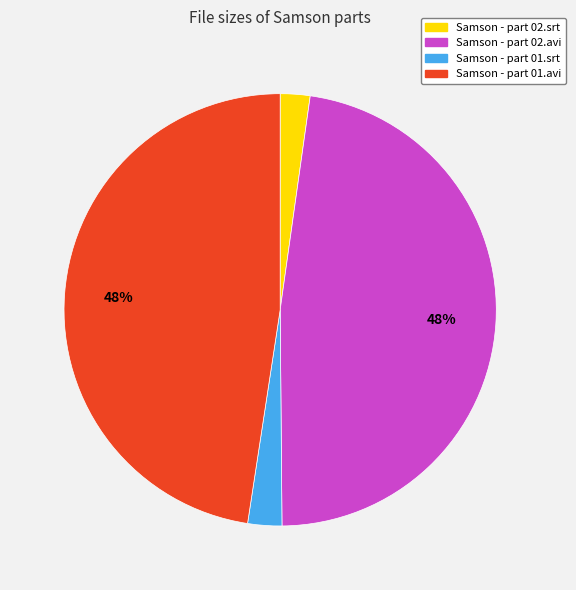

Is Samson - part 02.avi the majority of the pie?

No